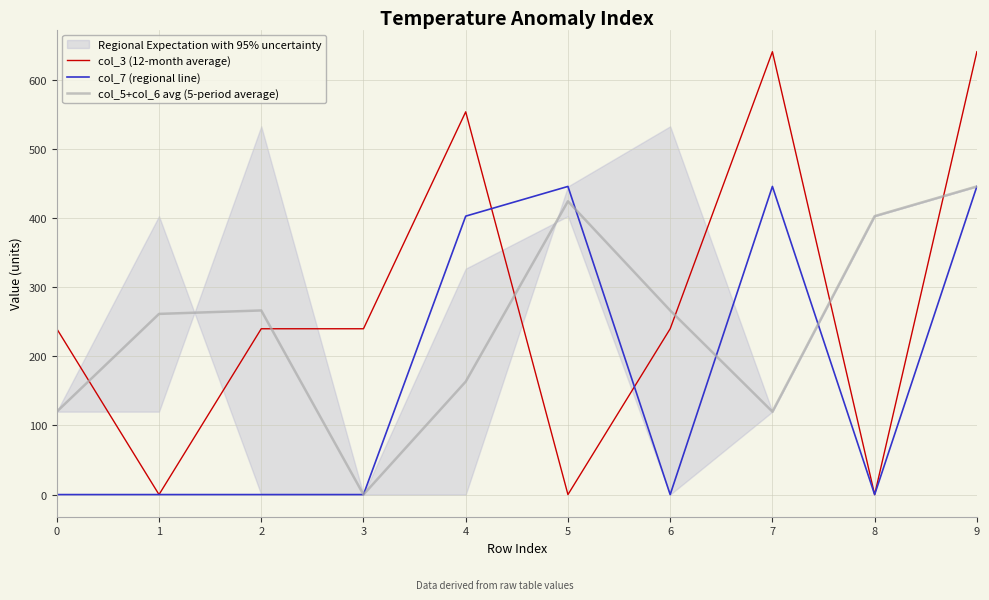

Reading left to right, list all the values displayed in this chart.

col_3 (12-month average): 0=240.0	1=0.0	2=240.0	3=240.0	4=554.0	5=0.0	6=240.0	7=641.0	8=0.0	9=641.0
col_7 (regional line): 0=0.0	1=0.0	2=0.0	3=0.0	4=403.0	5=446.0	6=0.0	7=446.0	8=0.0	9=446.0
col_5+col_6 avg (5-period average): 0=120.0	1=261.5	2=266.5	3=0.0	4=163.5	5=424.5	6=266.5	7=120.0	8=403.0	9=446.0